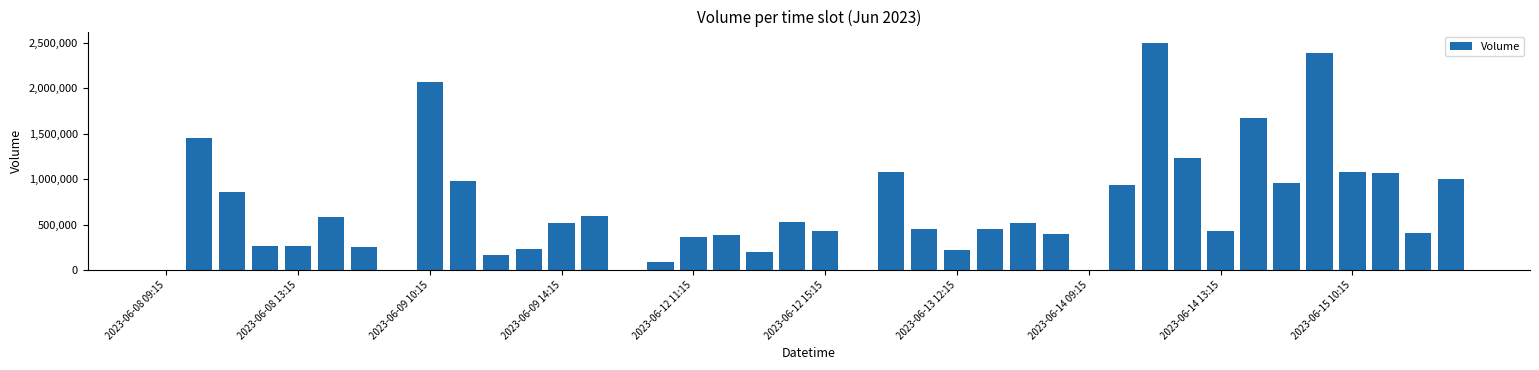

What is the greatest value displayed?

2499024